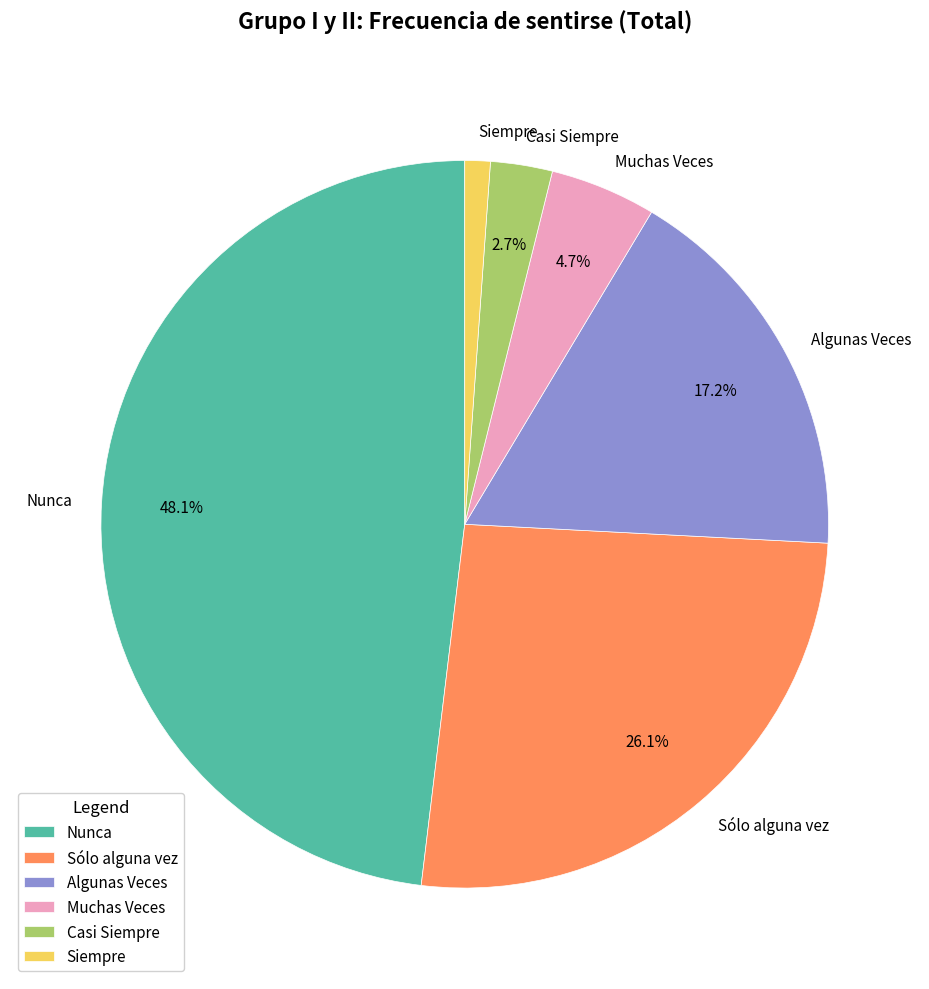

Which has a higher value, Casi Siempre or Muchas Veces?

Muchas Veces